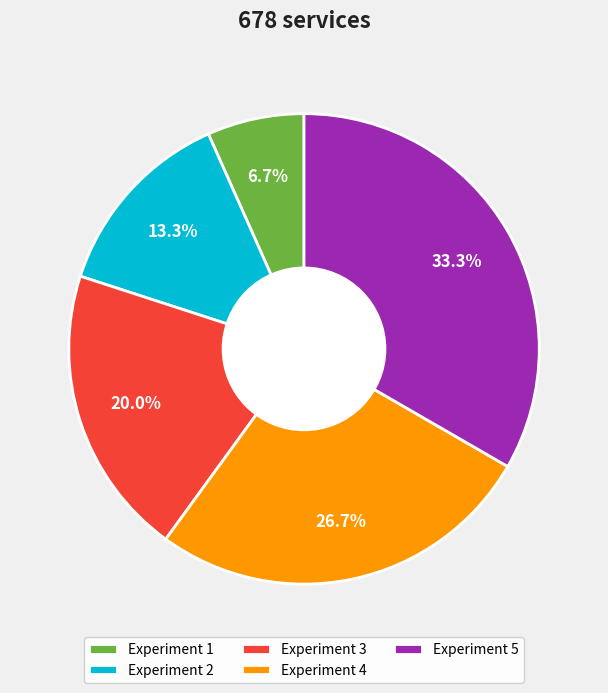

True or false: Experiment 2 accounts for 28% of the total.

False